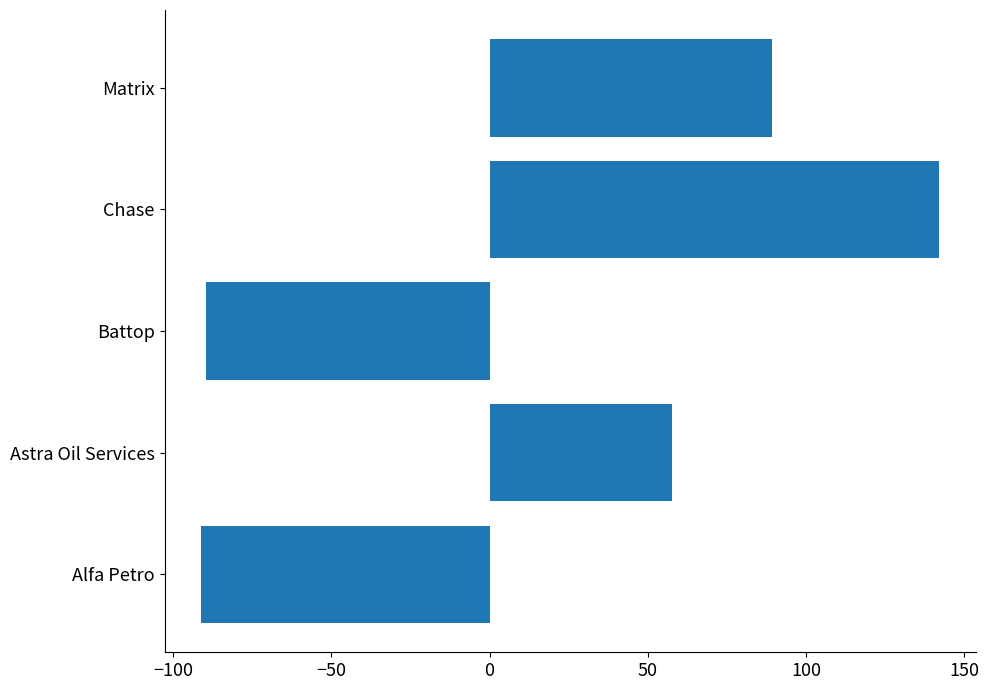

Does the chart contain any negative values?

Yes